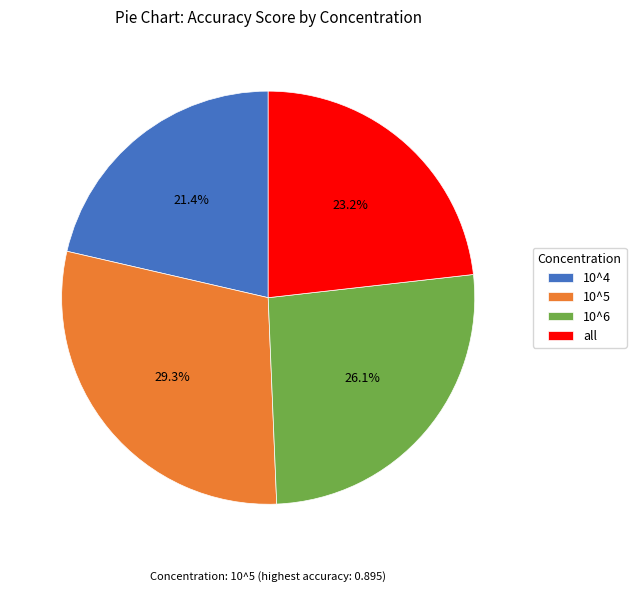

Which category has the smallest portion of the pie?

10^4